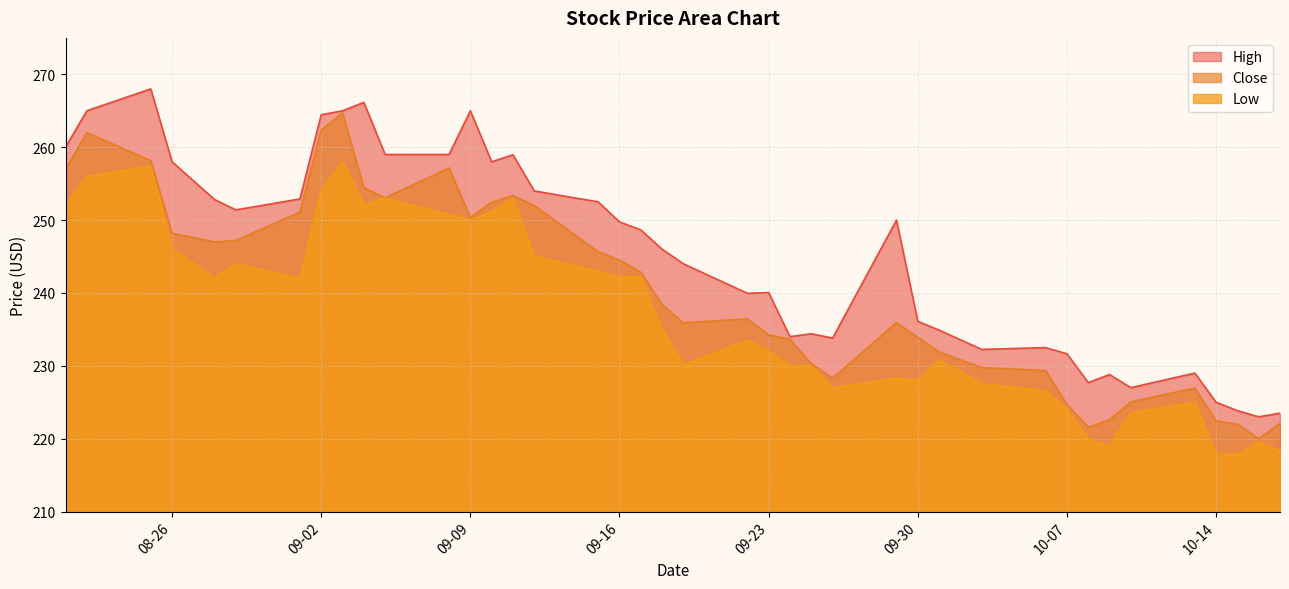

At which category does the chart reach its minimum across all series?

2025-10-15